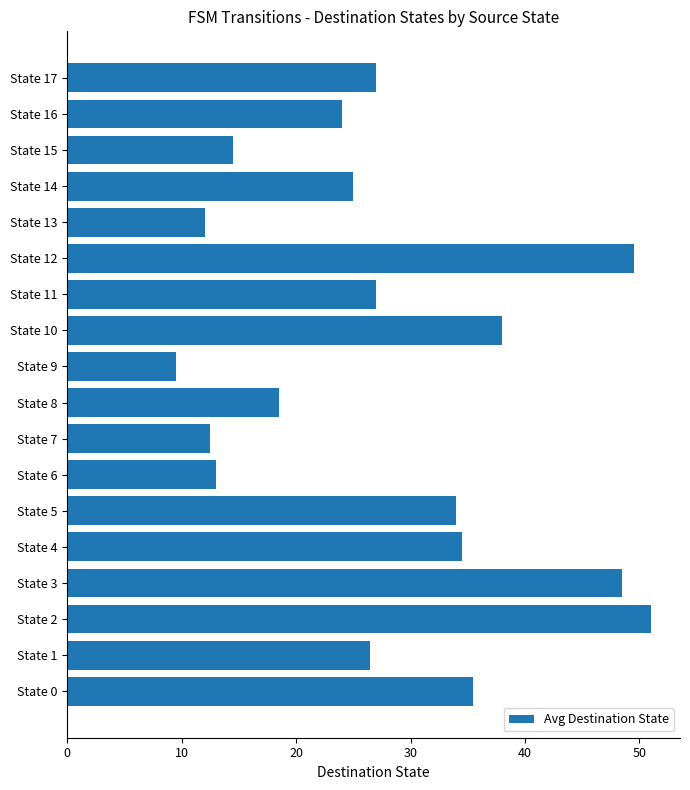

What is the smallest value displayed?

9.5